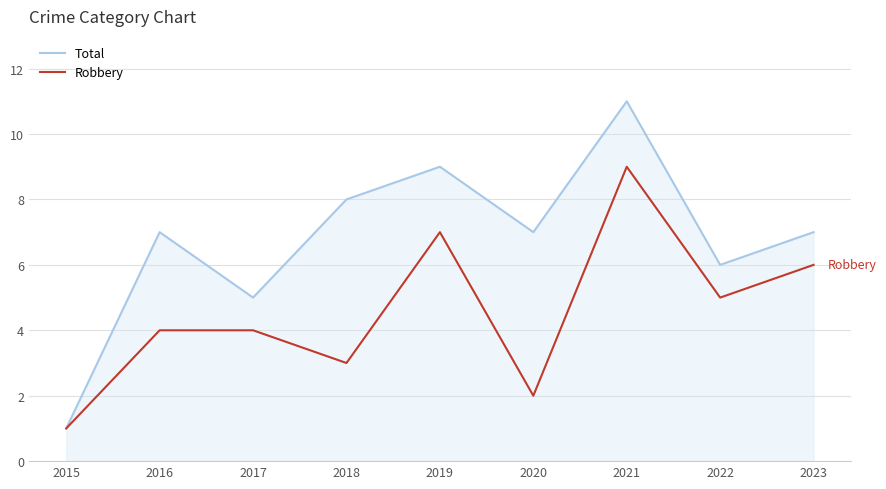

What is the difference between the maximum and minimum values in the Total series?

10